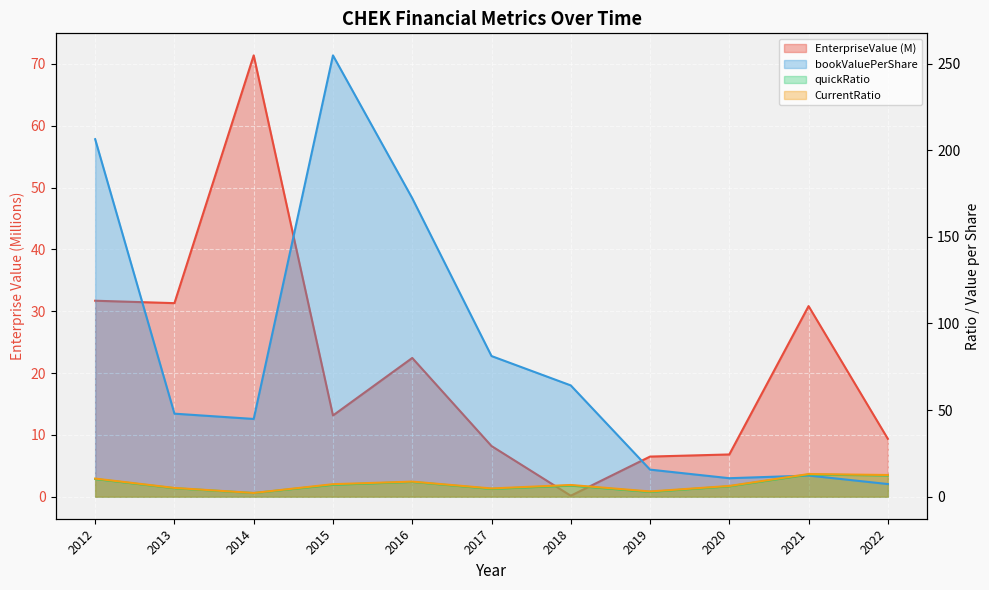

What is the minimum value for bookValuePerShare?

7.3